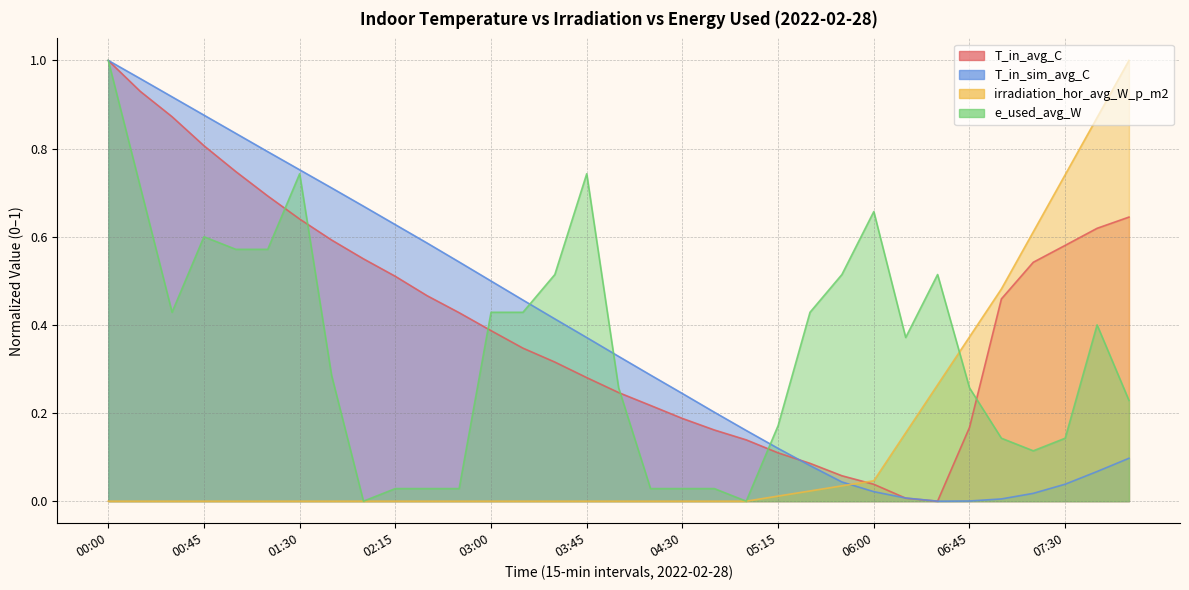

At how many categories does at least one series exceed 0?

33